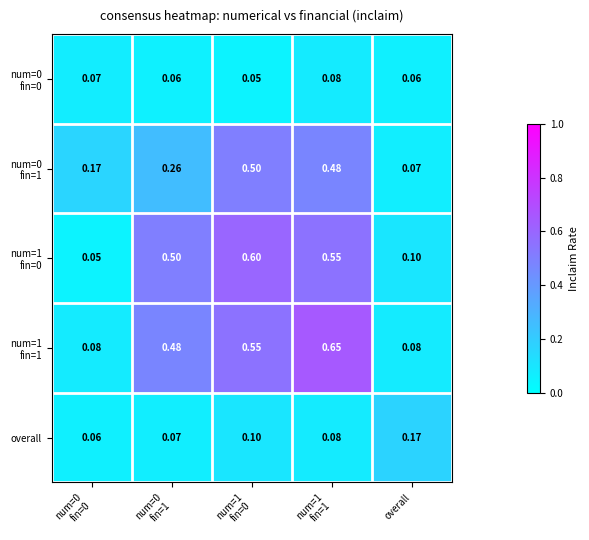

Count the number of categories in the chart.

5